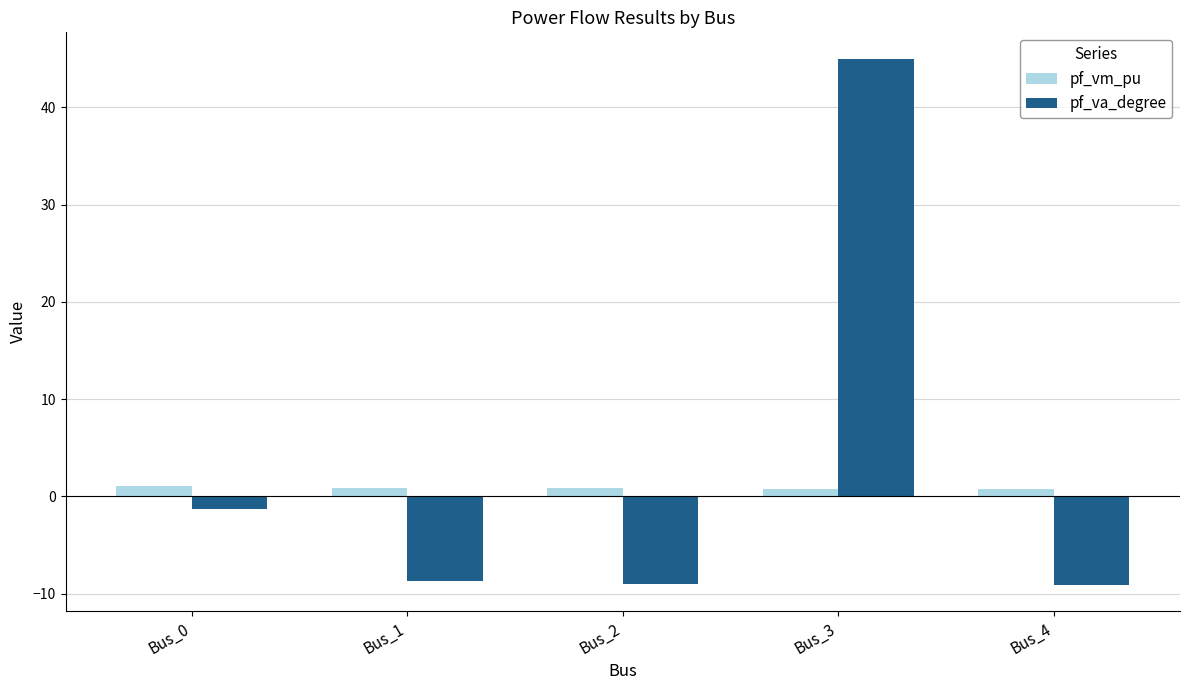

What are all the series names shown in the legend?

pf_vm_pu, pf_va_degree